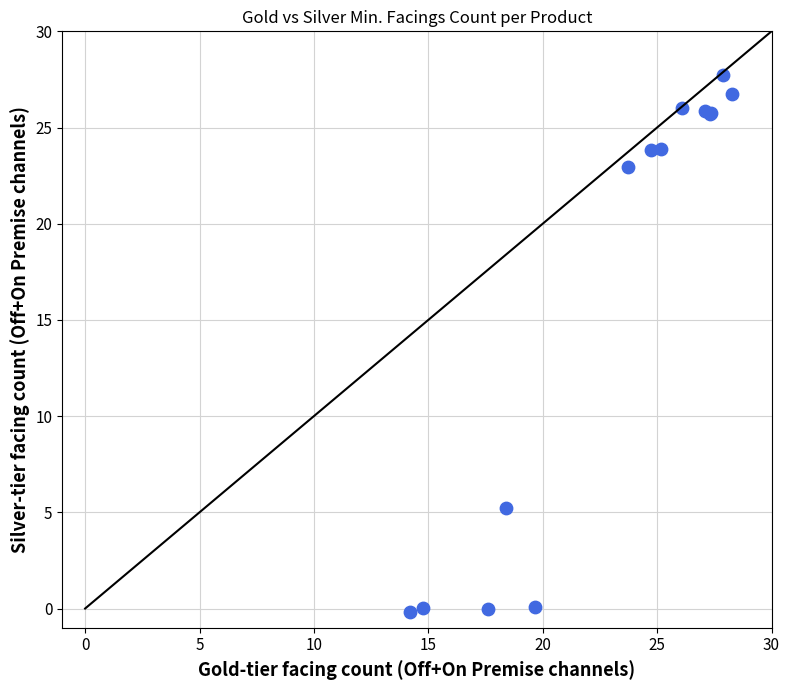

What Y value in the scatter plot is closest to 13?

5.2